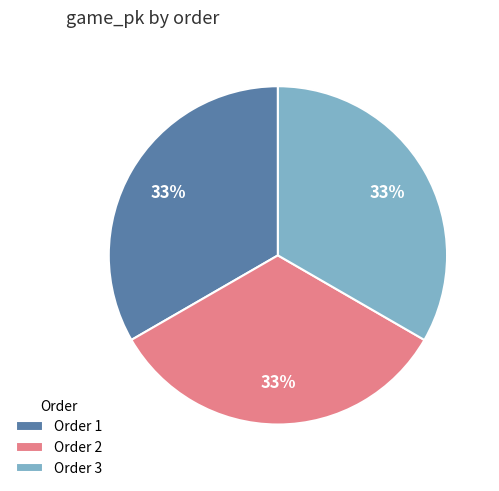

Count the number of slices in the pie.

3